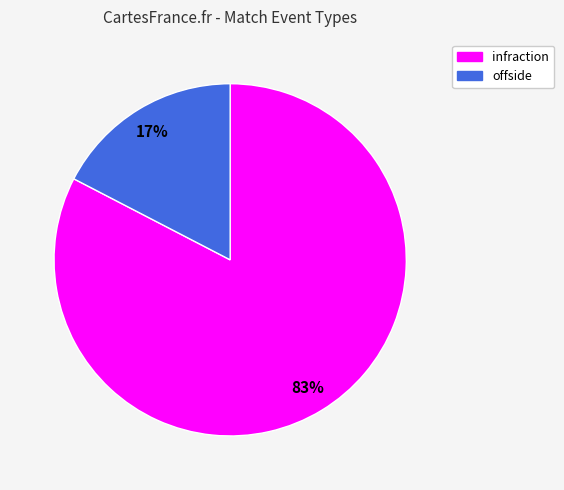

Do infraction and offside together represent more than half of the pie?

Yes